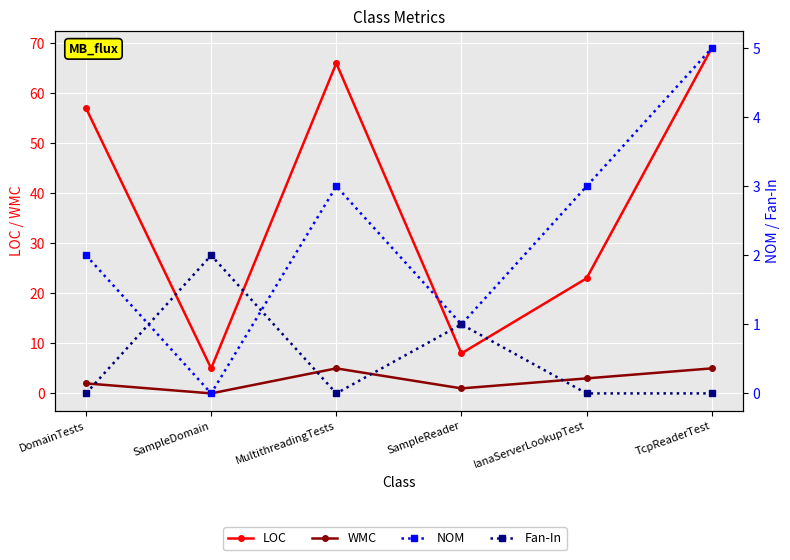

How many data points does each series have?

6